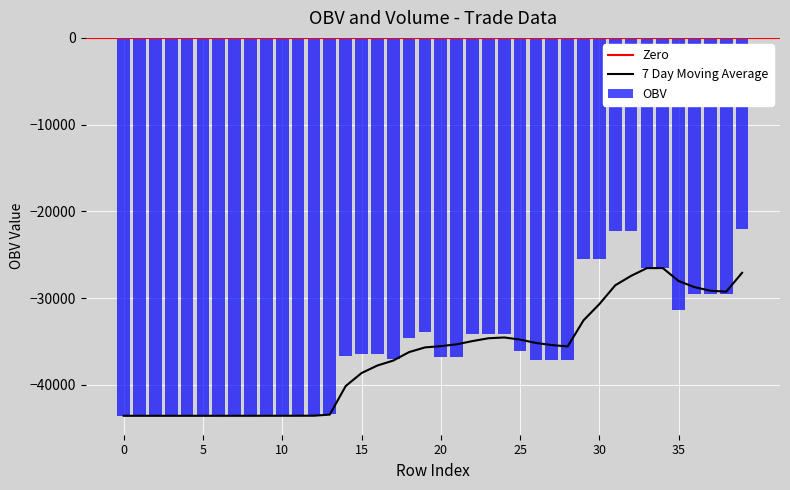

What is the value of the 7 Day Moving Average bar at the 3rd from the left?

-43567.8